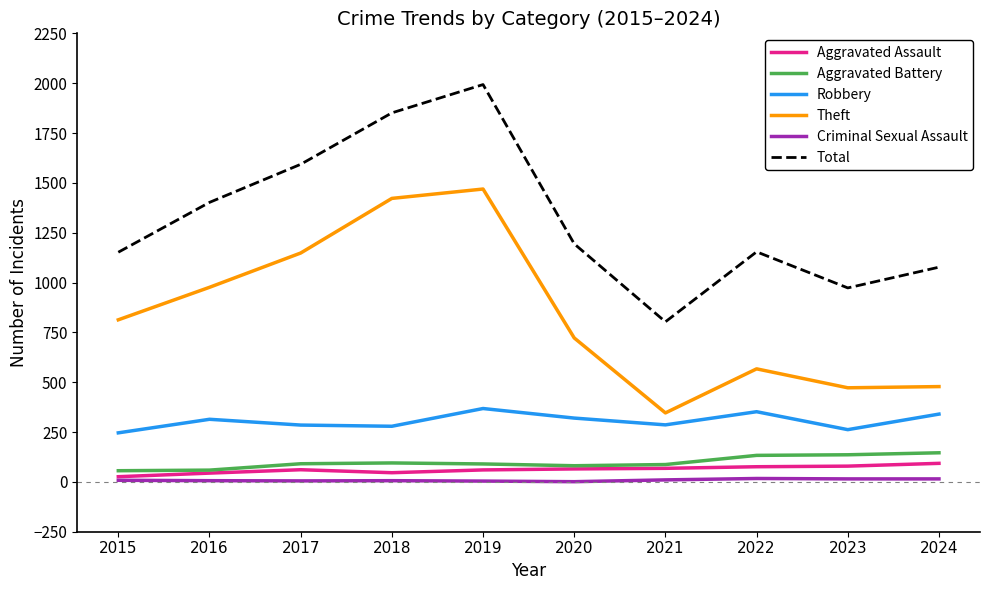

Between 2016 and 2017, which series saw the biggest shift?

Total